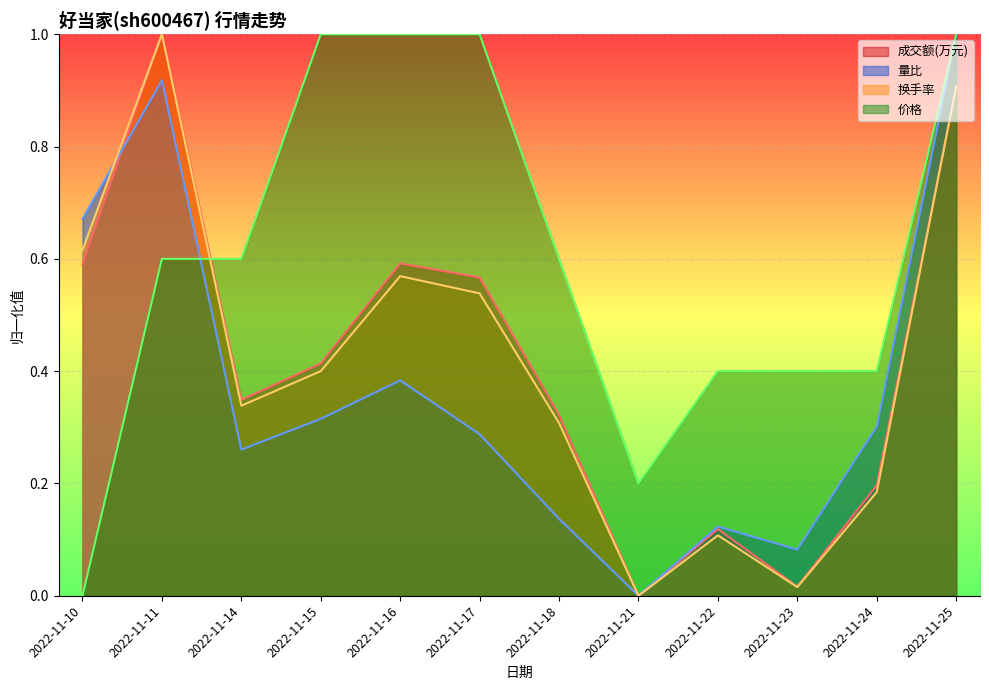

What is the average value of the 换手率 series?

0.4